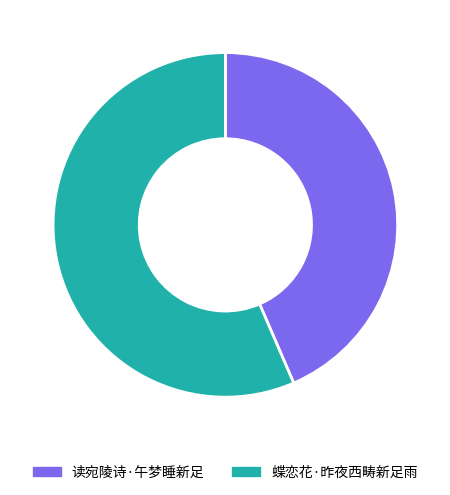

Which category has the biggest portion of the pie?

蝶恋花·昨夜西畴新足雨